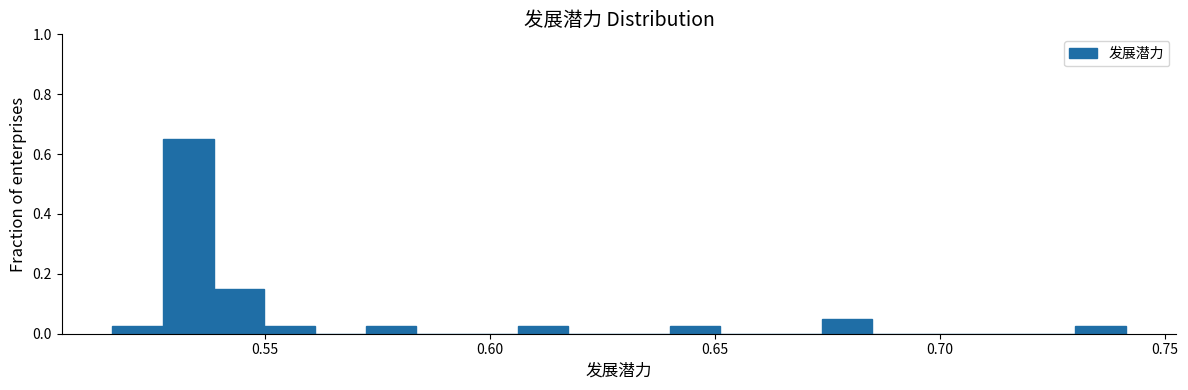

Read against the x-axis, roughly where is the centre of the tallest bar?

0.535